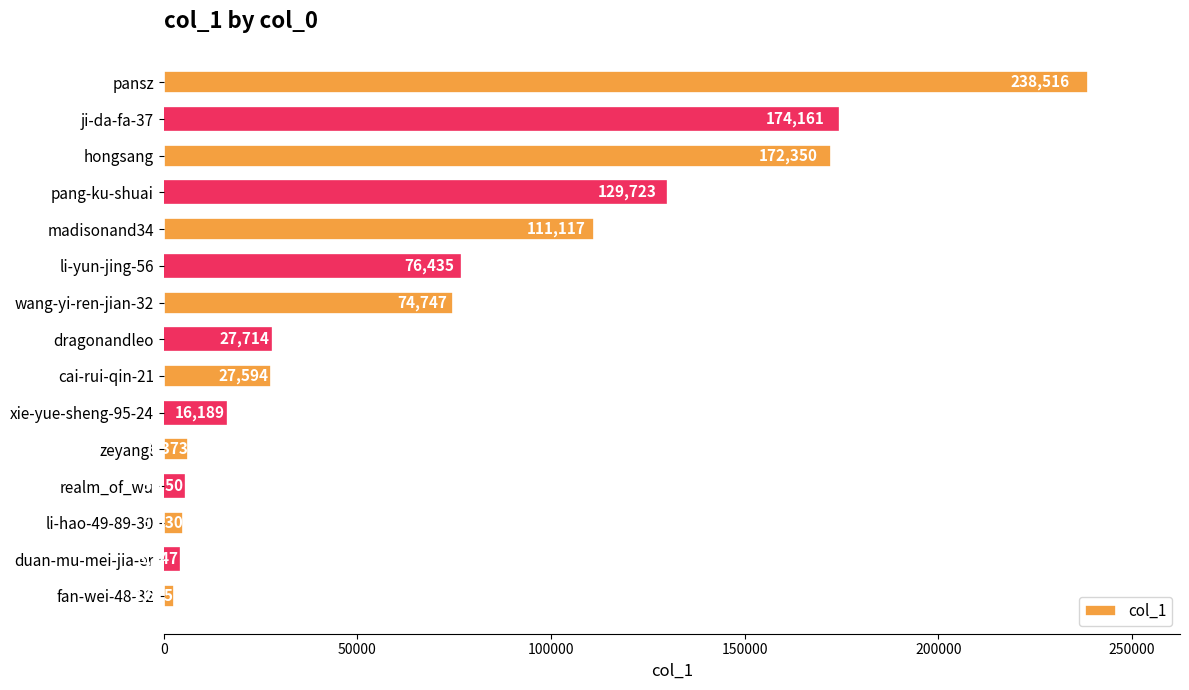

What is the label of the 1st bar from the top?

pansz